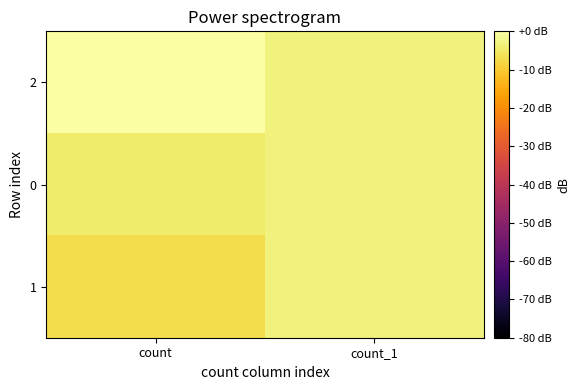

Reading left to right, what are all the values shown in this chart?

2: count=0.0	count_1=-3.3
0: count=-4.5	count_1=-3.3
1: count=-7.0	count_1=-3.3